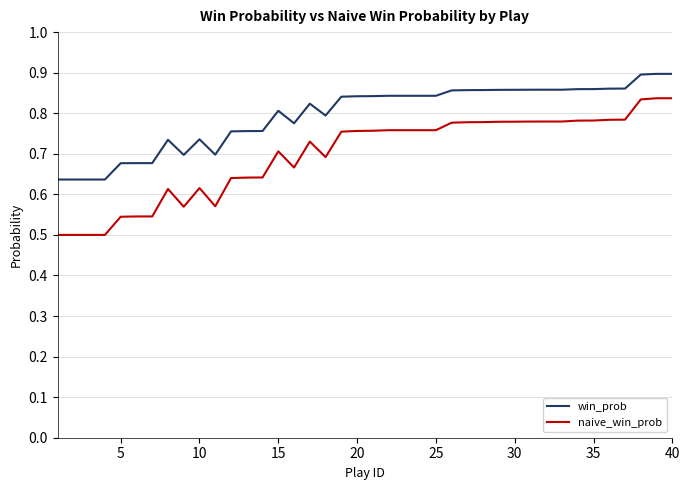

True or false: win_prob has more than 2 points higher than both neighbors.

True